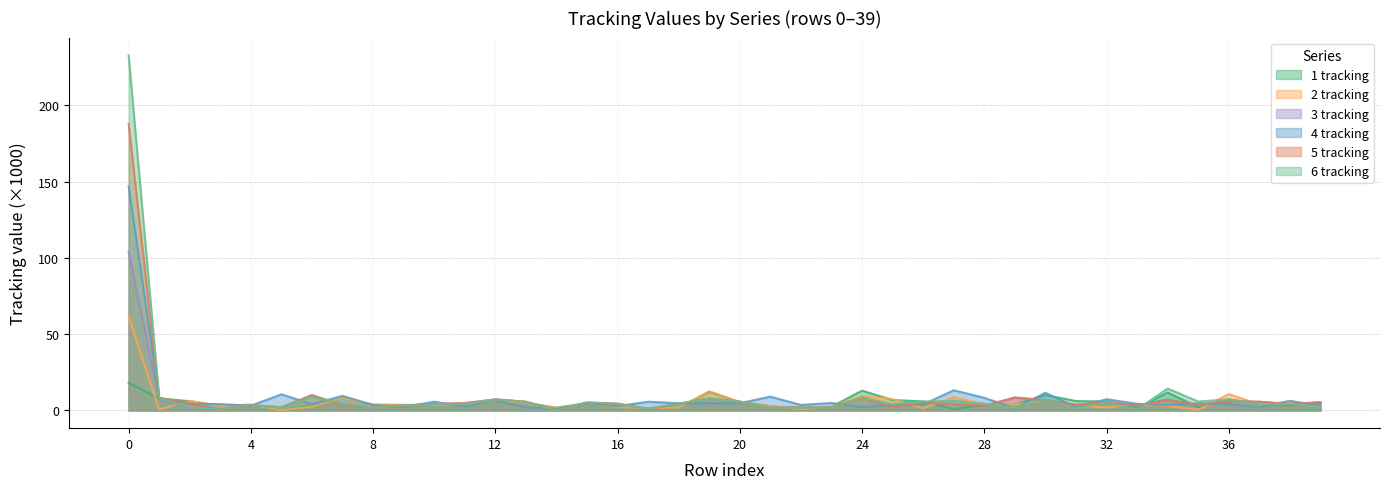

At which label is 4 tracking closest to 74?

27